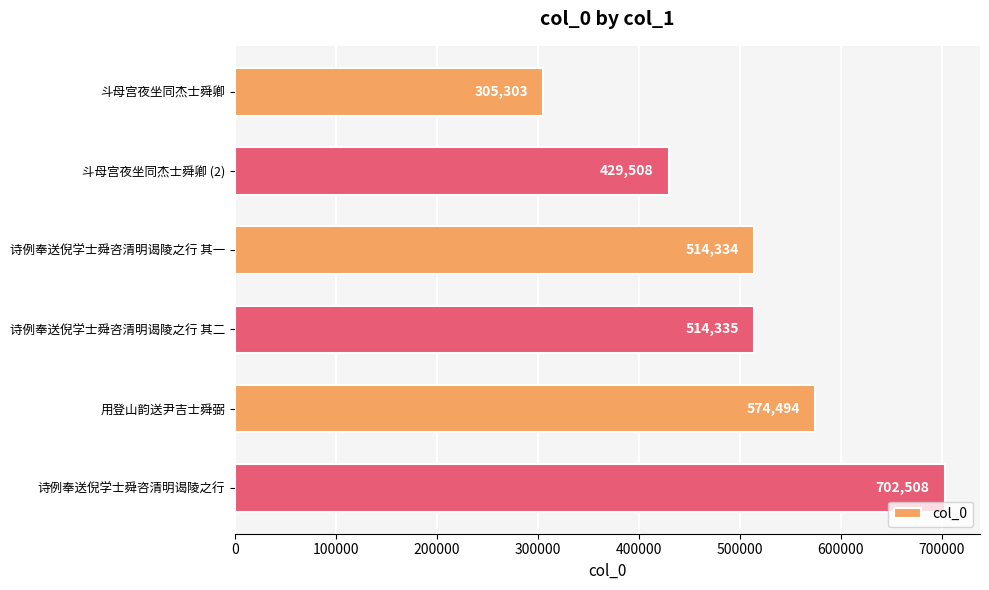

The chart shows a value of 1015454 at 诗例奉送倪学士舜咨清明谒陵之行. True or false?

False